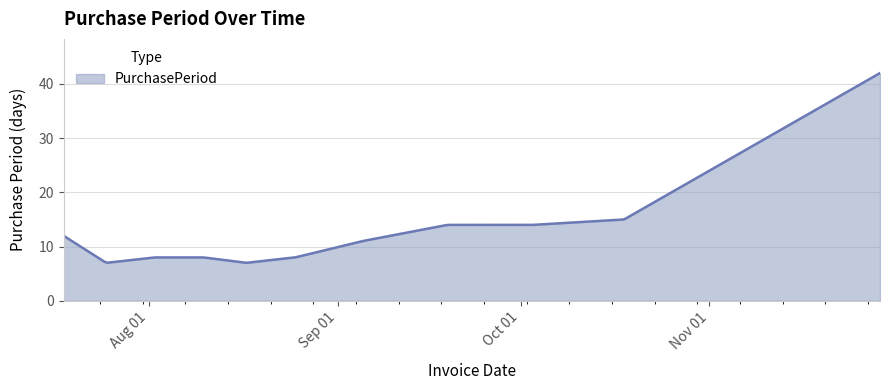

What is the greatest value displayed?

42.0